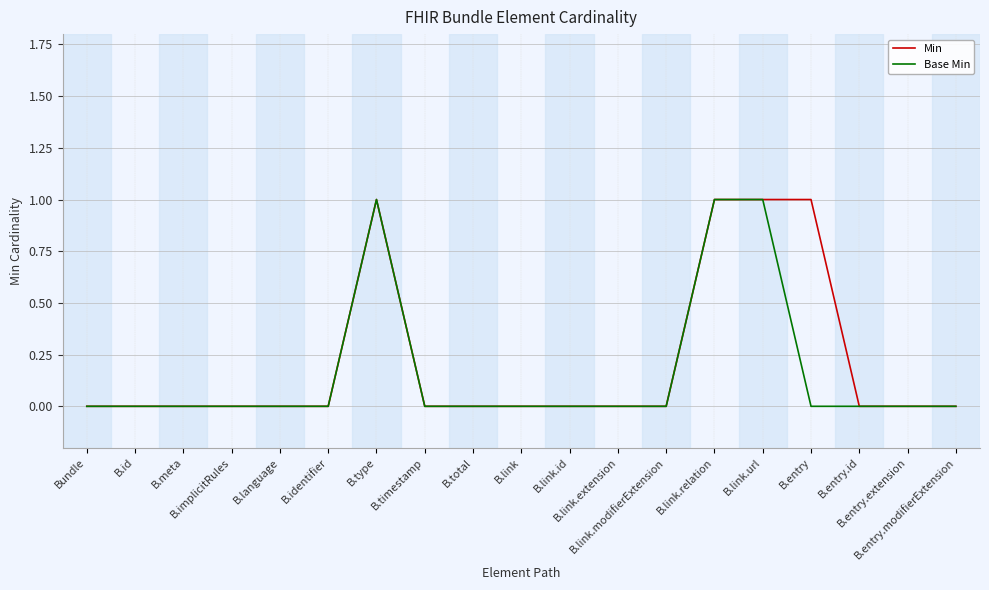

Reading left to right, list all the values displayed in this chart.

Min: Bundle=0	B.id=0	B.meta=0	B.implicitRules=0	B.language=0	B.identifier=0	B.type=1	B.timestamp=0	B.total=0	B.link=0	B.link.id=0	B.link.extension=0	B.link.modifierExtension=0	B.link.relation=1	B.link.url=1	B.entry=1	B.entry.id=0	B.entry.extension=0	B.entry.modifierExtension=0
Base Min: Bundle=0	B.id=0	B.meta=0	B.implicitRules=0	B.language=0	B.identifier=0	B.type=1	B.timestamp=0	B.total=0	B.link=0	B.link.id=0	B.link.extension=0	B.link.modifierExtension=0	B.link.relation=1	B.link.url=1	B.entry=0	B.entry.id=0	B.entry.extension=0	B.entry.modifierExtension=0